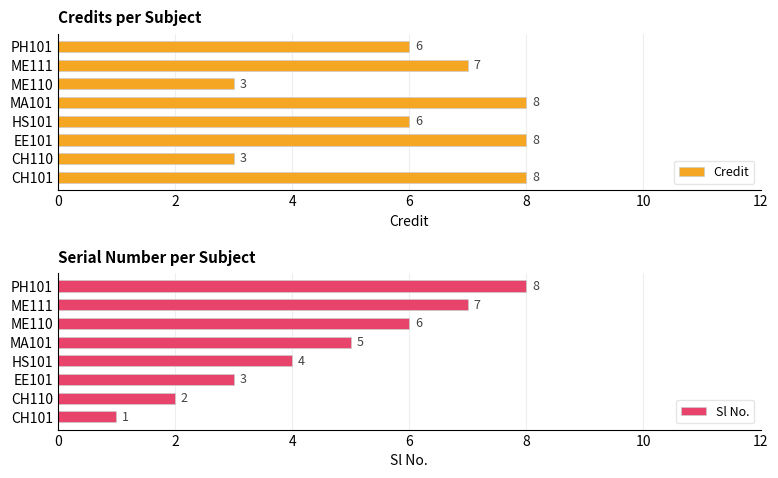

The value of Credit at CH110 is 4. True or false?

False